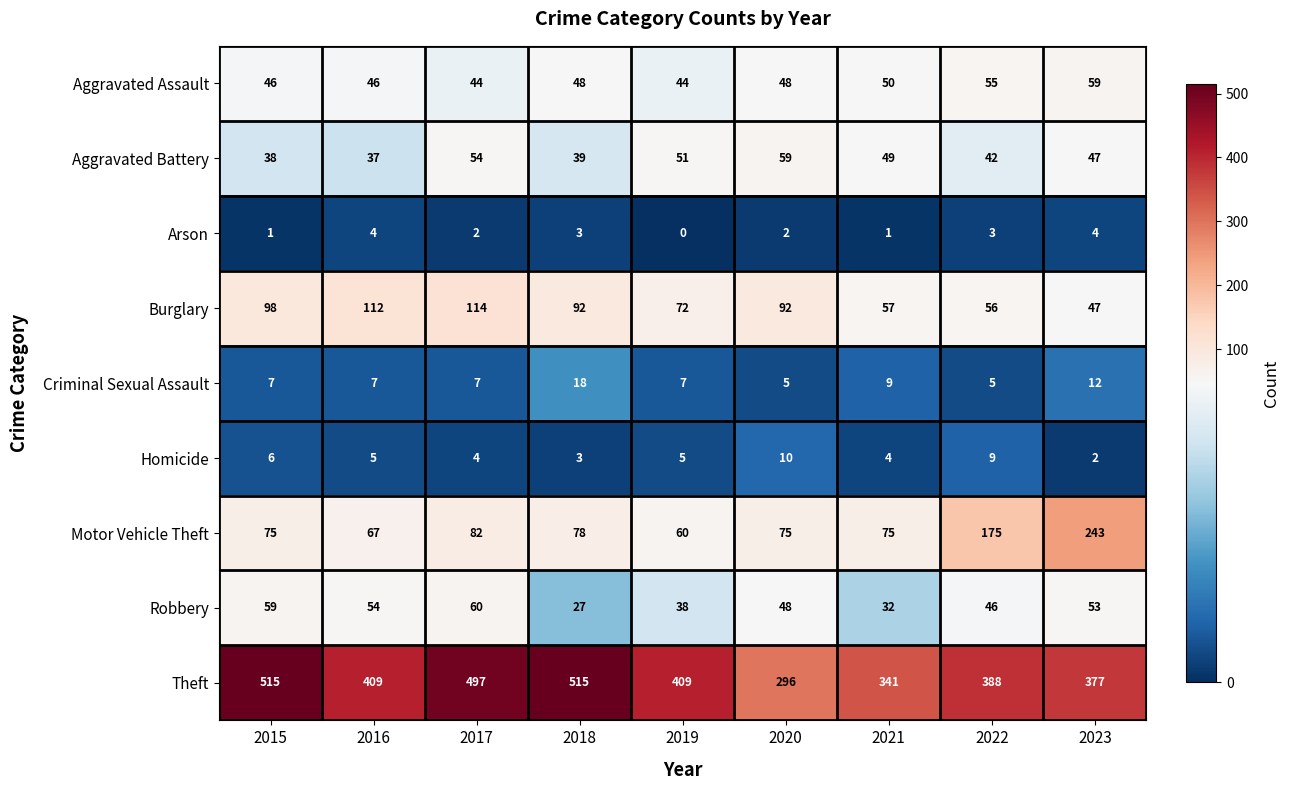

How many values in the Arson series are below 2?

3